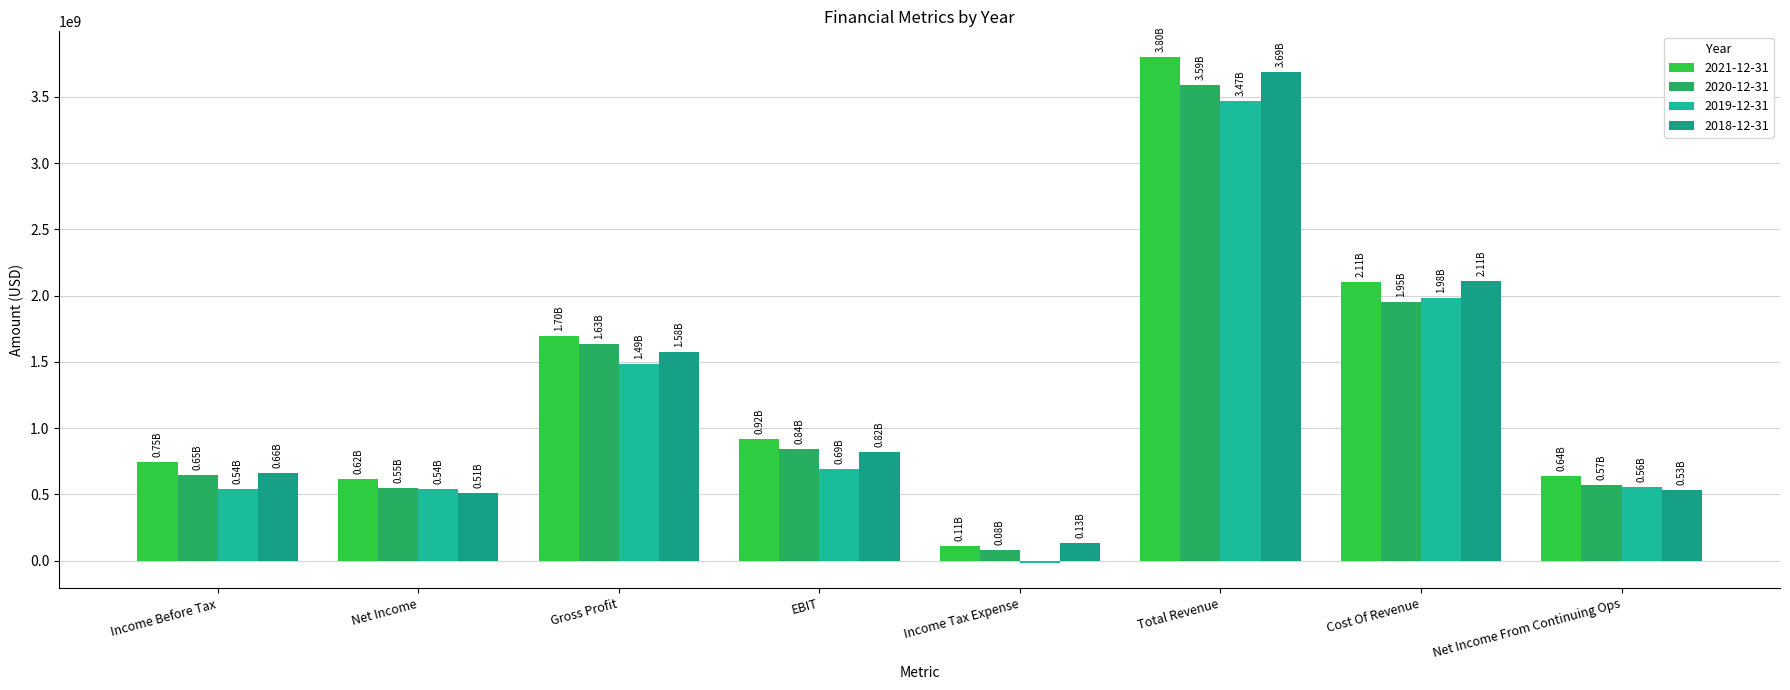

Reading right to left, what are all the values shown in this chart?

2021-12-31: 635944000	2106618000	3803835000	110086000	917851000	1697217000	618720000	746030000
2020-12-31: 570052000	1952329000	3586982000	78173000	844493000	1634653000	550559000	648225000
2019-12-31: 557813000	1983853000	3471209000	-15773000	694949000	1487356000	538320000	542040000
2018-12-31: 530540000	2112860000	3691247000	133902000	823478000	1578387000	511047000	664442000